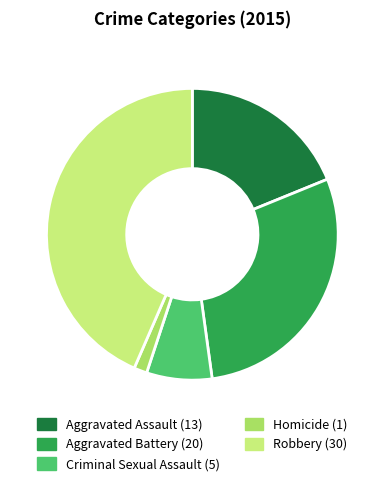

Approximately how many times larger is the value at Robbery compared to Aggravated Battery?

1.5